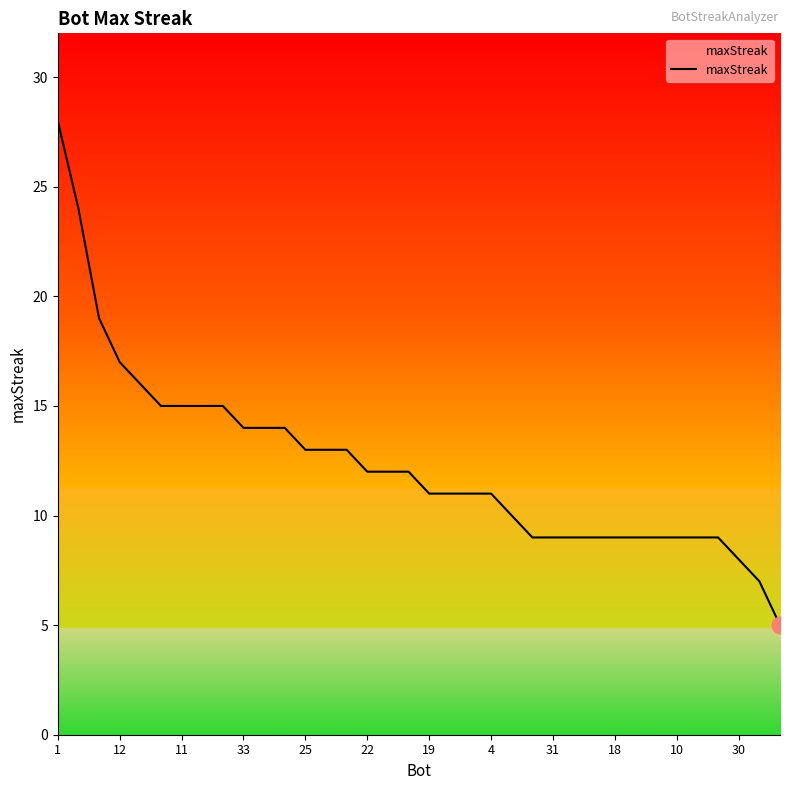

What is the difference between the maximum and minimum values?

23